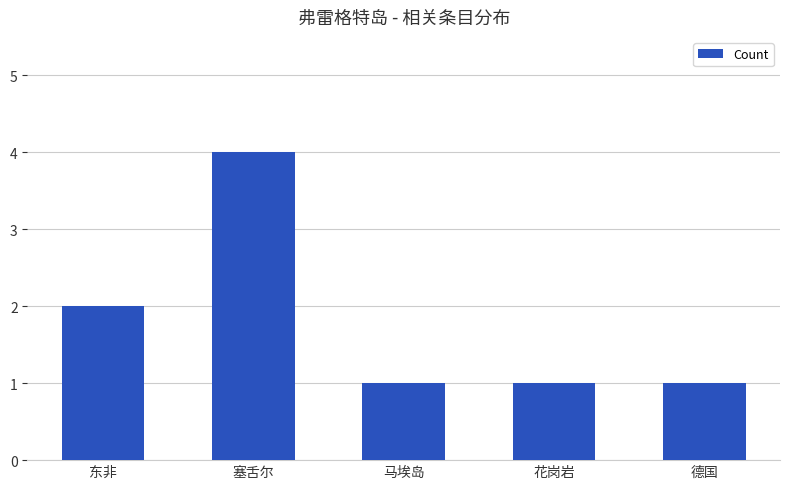

What value does the data have at 花岗岩?

1